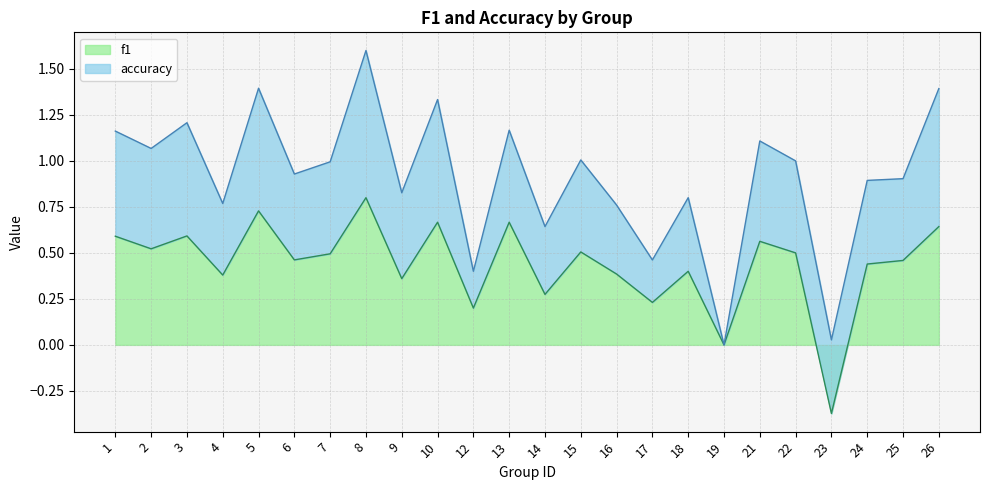

What is the greatest value displayed?

0.8